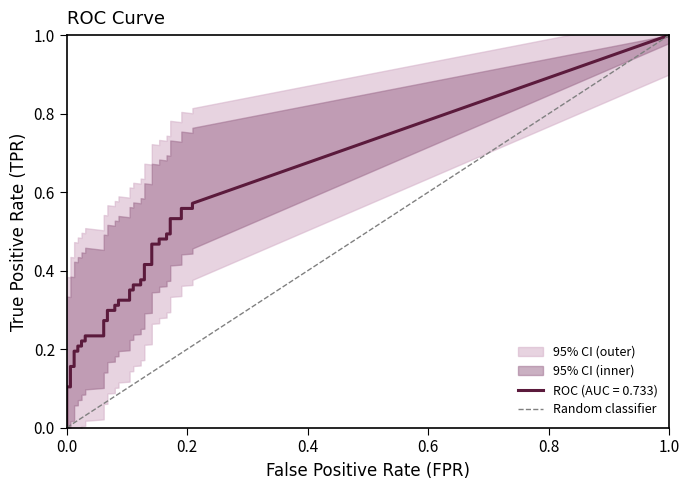

Does the chart display data point markers on the line(s)?

No